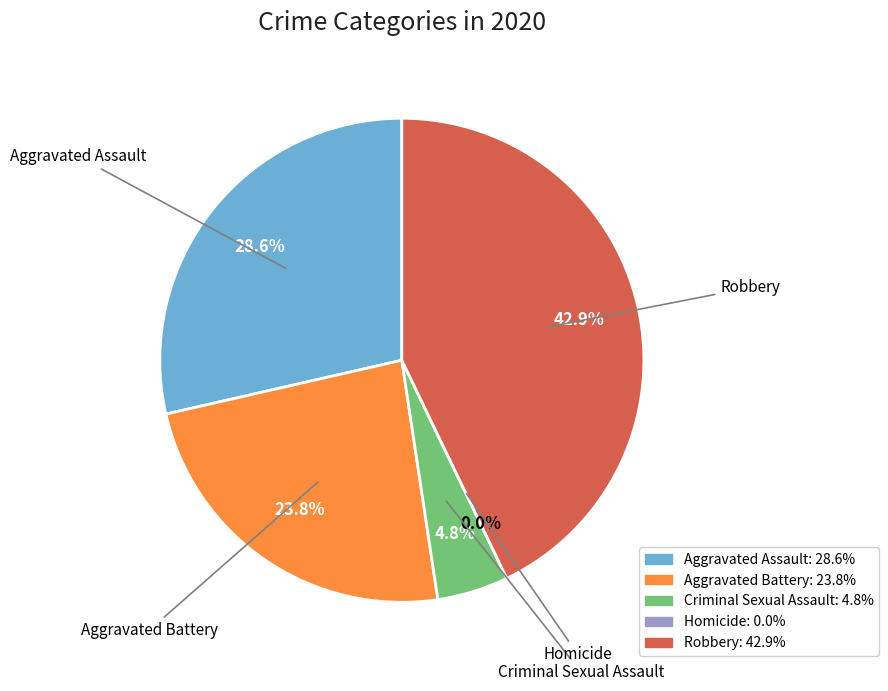

Count the number of slices in the pie.

5